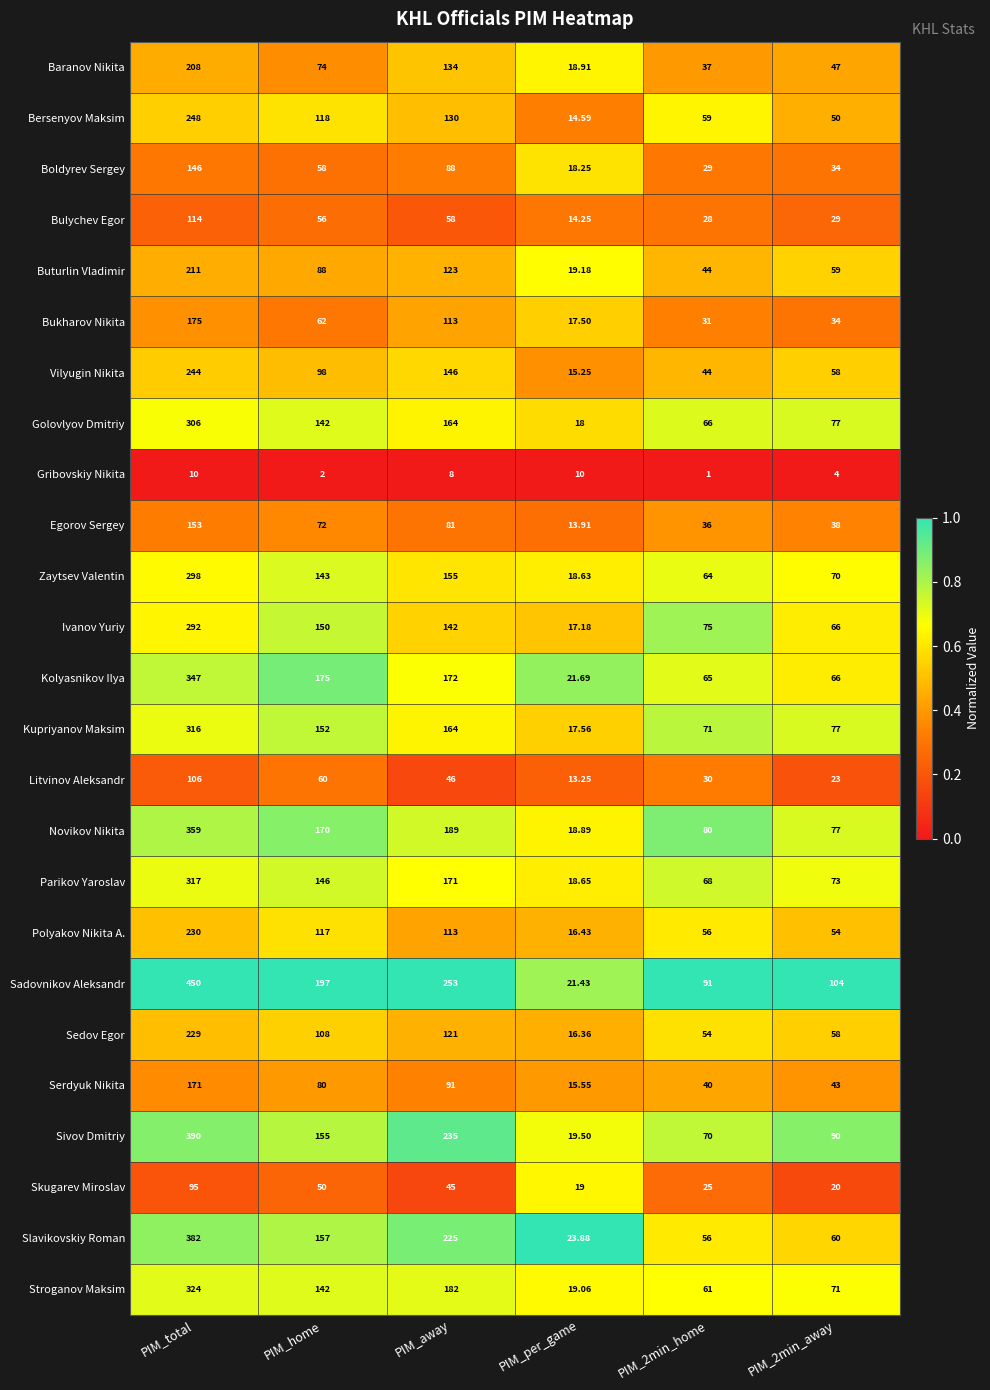

Rank the series by their maximum value, from lowest to highest.

Gribovskiy Nikita, Skugarev Miroslav, Litvinov Aleksandr, Bulychev Egor, Boldyrev Sergey, Egorov Sergey, Serdyuk Nikita, Bukharov Nikita, Baranov Nikita, Buturlin Vladimir, Sedov Egor, Polyakov Nikita A., Vilyugin Nikita, Bersenyov Maksim, Ivanov Yuriy, Zaytsev Valentin, Golovlyov Dmitriy, Kupriyanov Maksim, Parikov Yaroslav, Stroganov Maksim, Kolyasnikov Ilya, Novikov Nikita, Slavikovskiy Roman, Sivov Dmitriy, Sadovnikov Aleksandr